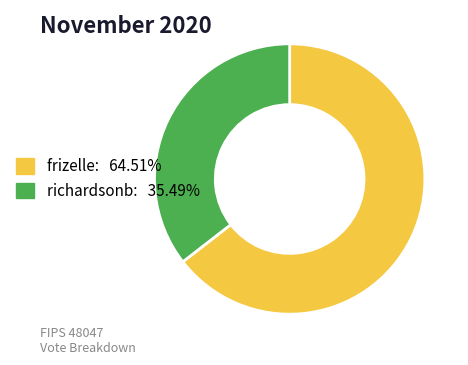

True or false: richardsonb accounts for 35% of the total.

True